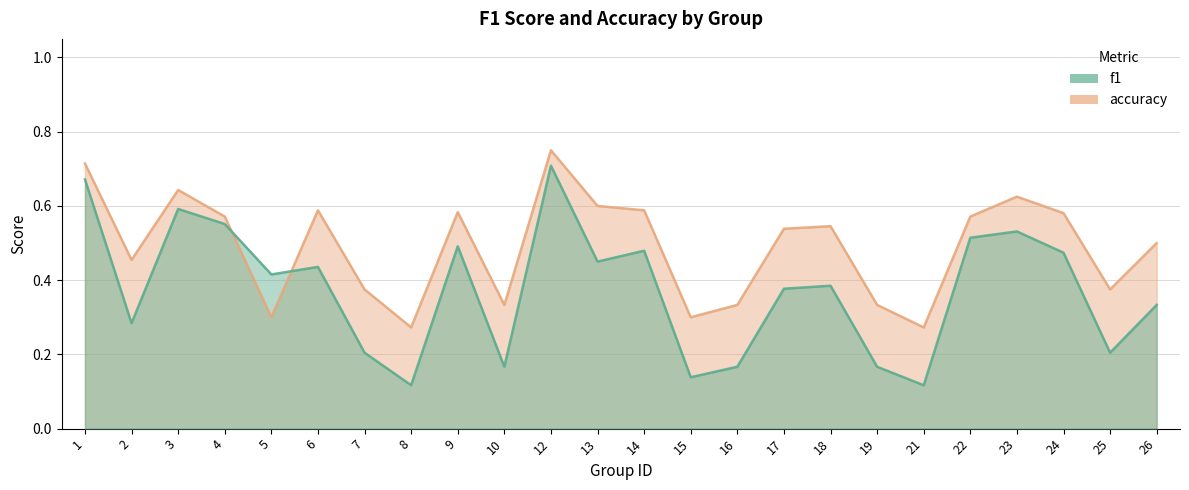

In accuracy, how many points are lower than both neighbors (excluding endpoints)?

7